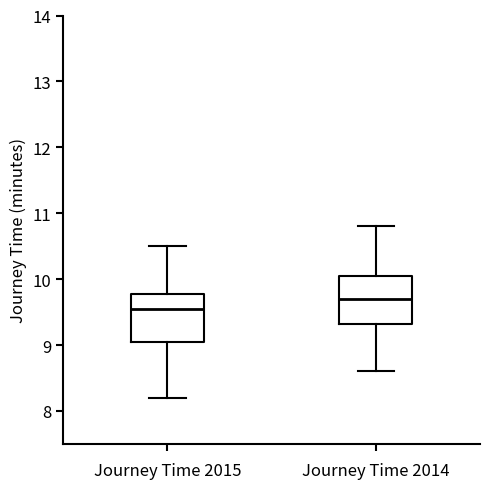

Where does the upper whisker of the box for Journey Time 2015 end on the y-axis? The values are not printed on the chart, so give them approximately, as read against the axis.

10.5